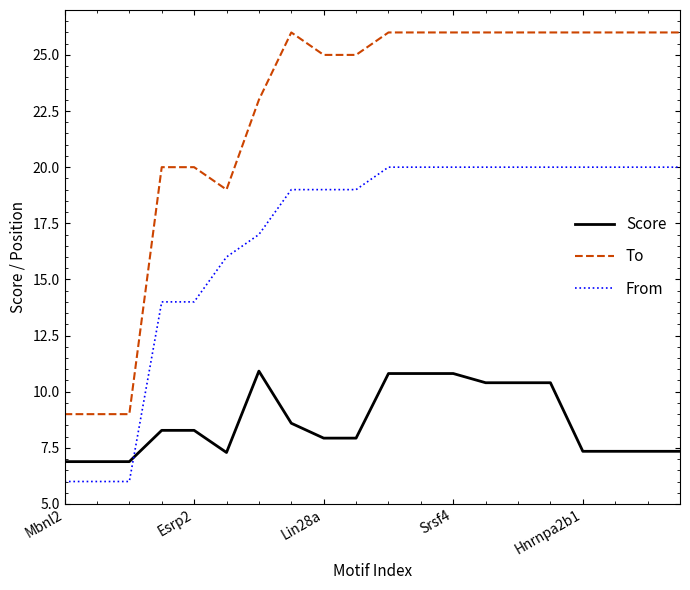

Which series has the largest total across all categories?

To